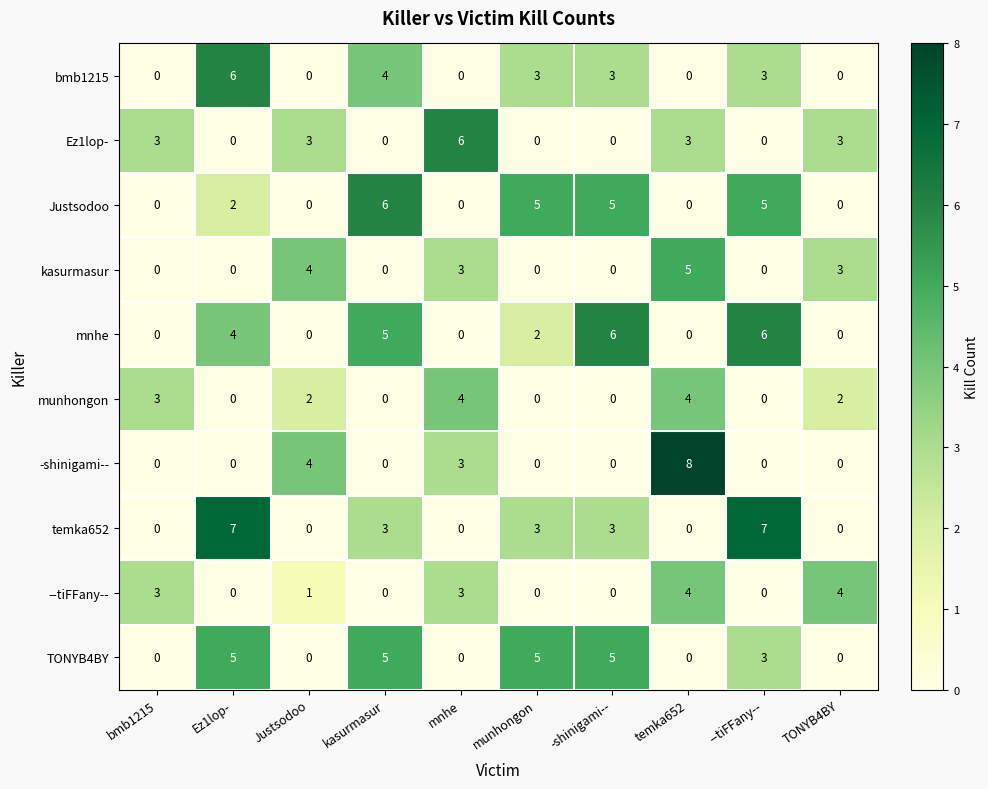

What is the total value across all series at temka652?

24